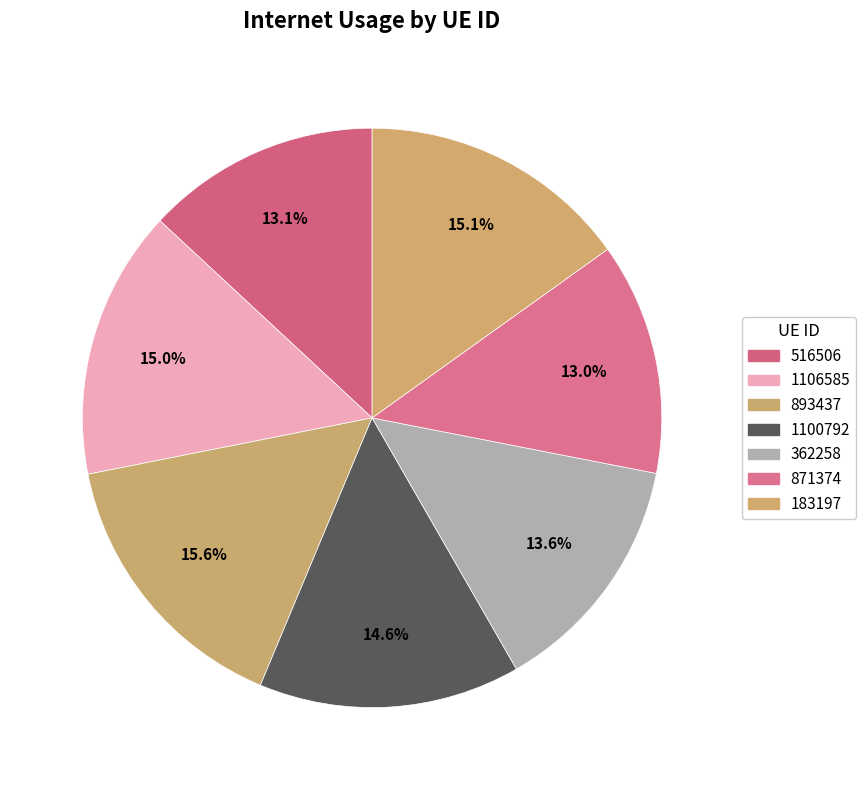

To the nearest percent, what percentage of the pie is 1106585?

15%